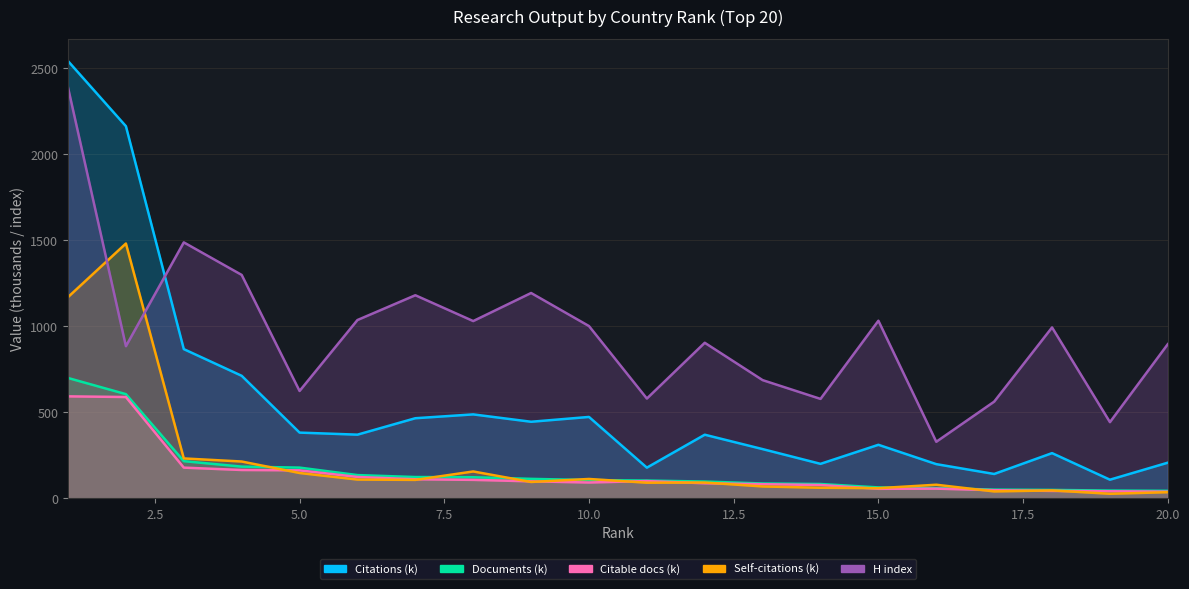

True or false: H index has a value of 1487.0 at 3.

True